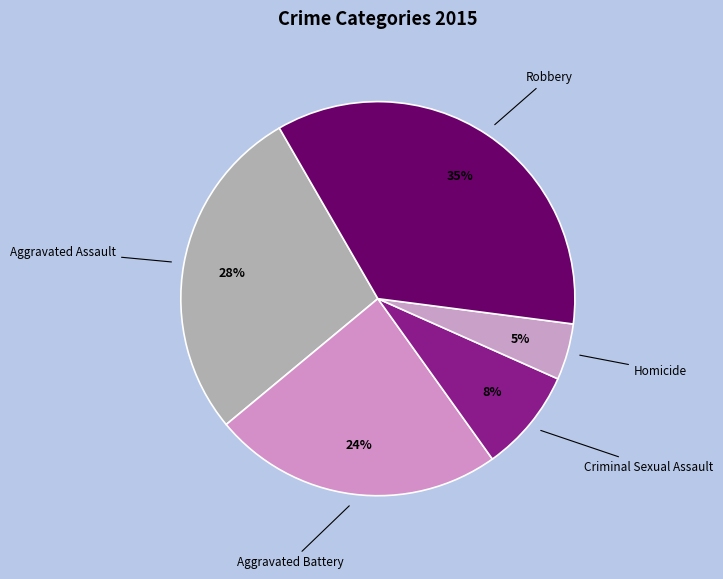

Which slice is the largest?

Robbery